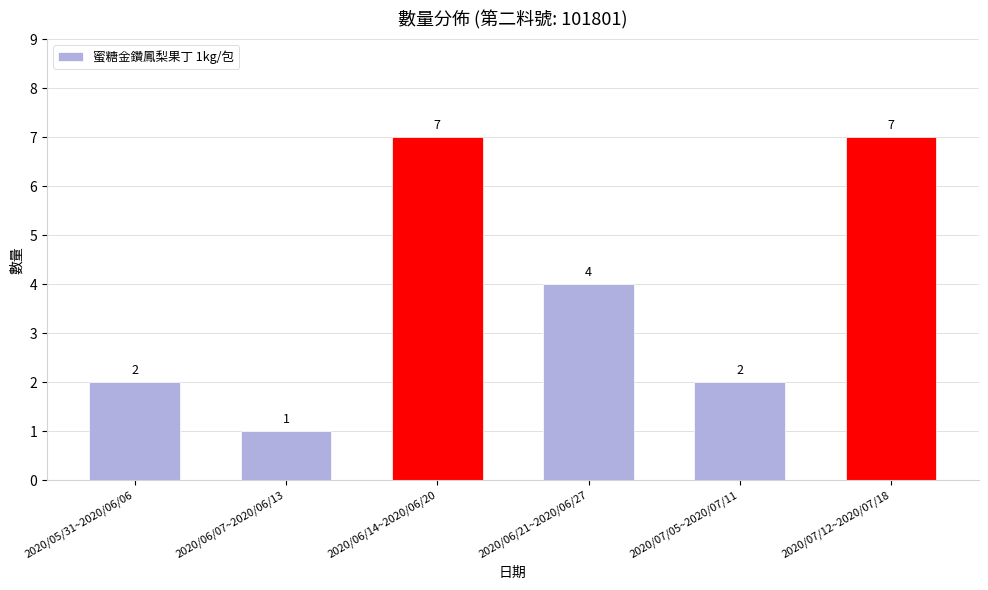

What position from the left is 2020/06/14~2020/06/20?

3